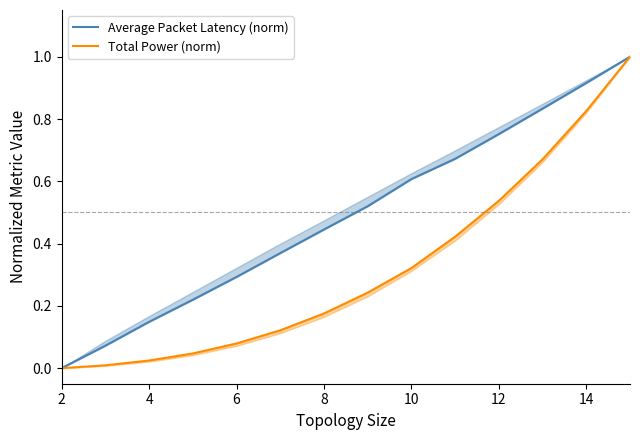

Count the number of categories in the chart.

14